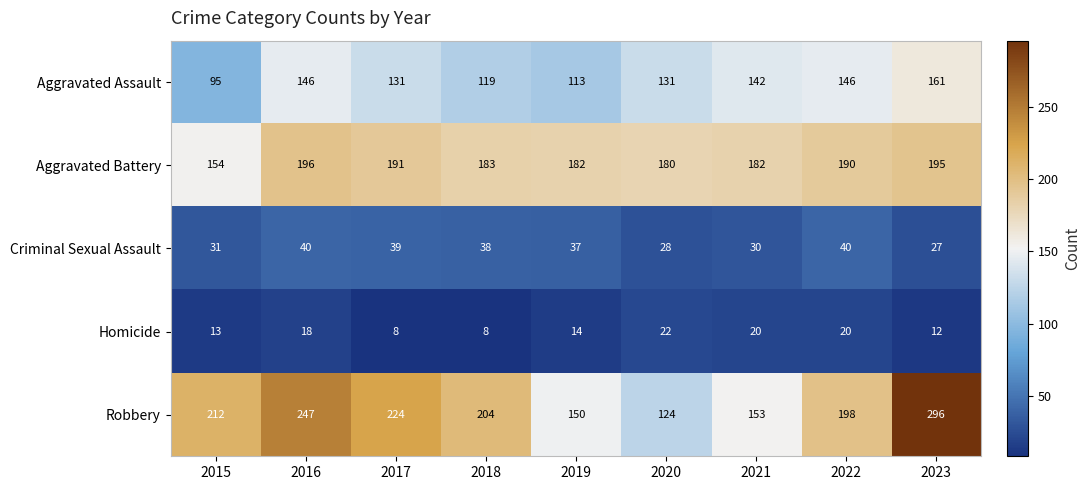

What is the minimum value for Aggravated Assault?

95